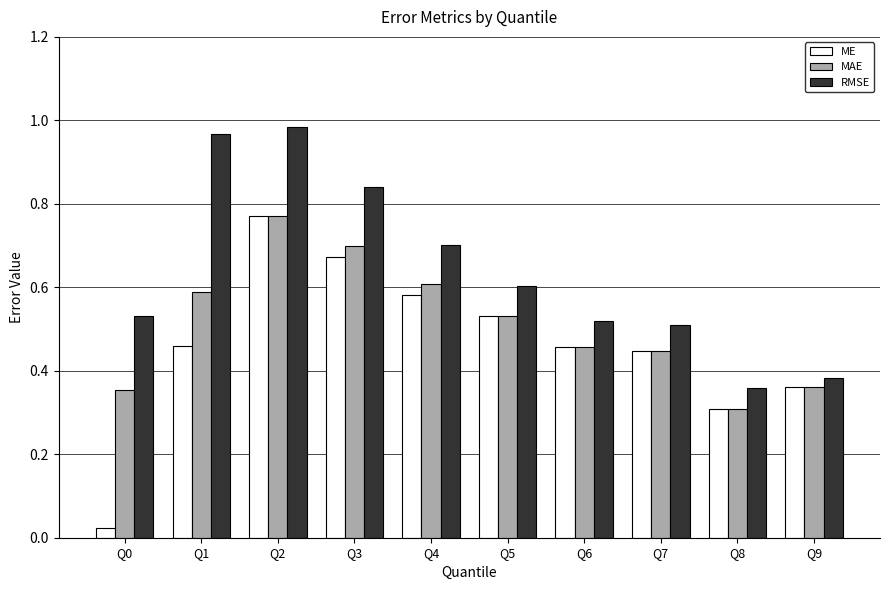

The ME series shows 1.1 at Q3. True or false?

False